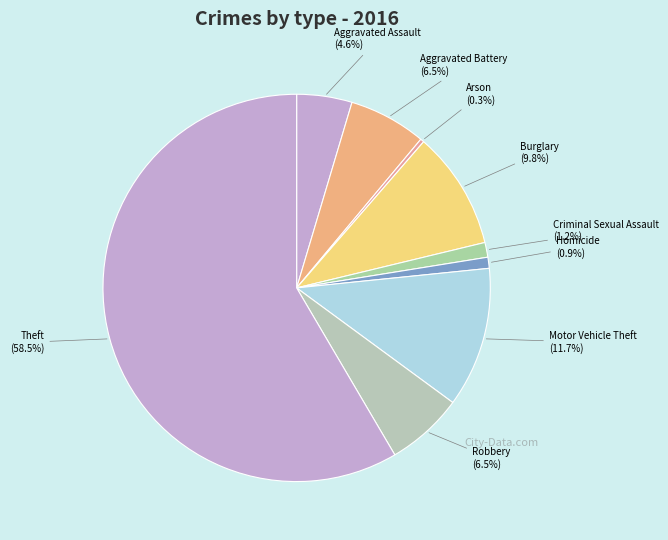

Rank the categories by value from lowest to highest.

Arson, Homicide, Criminal Sexual Assault, Aggravated Assault, Aggravated Battery, Robbery, Burglary, Motor Vehicle Theft, Theft